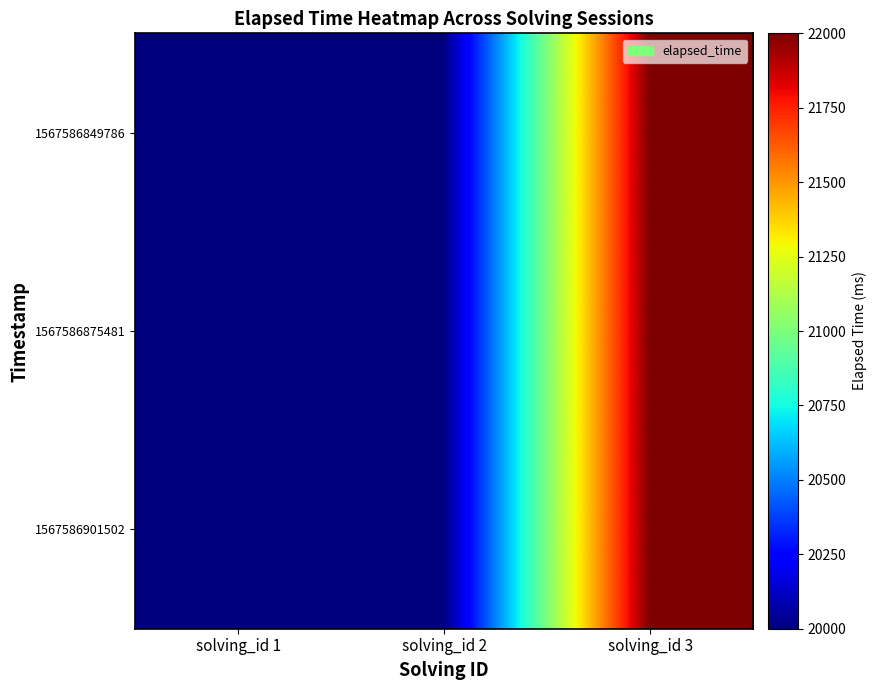

Reading left to right, extract all data points from this chart.

1567586849786: solving_id 1=20000	solving_id 2=20000	solving_id 3=22000
1567586875481: solving_id 1=20000	solving_id 2=20000	solving_id 3=22000
1567586901502: solving_id 1=20000	solving_id 2=20000	solving_id 3=22000